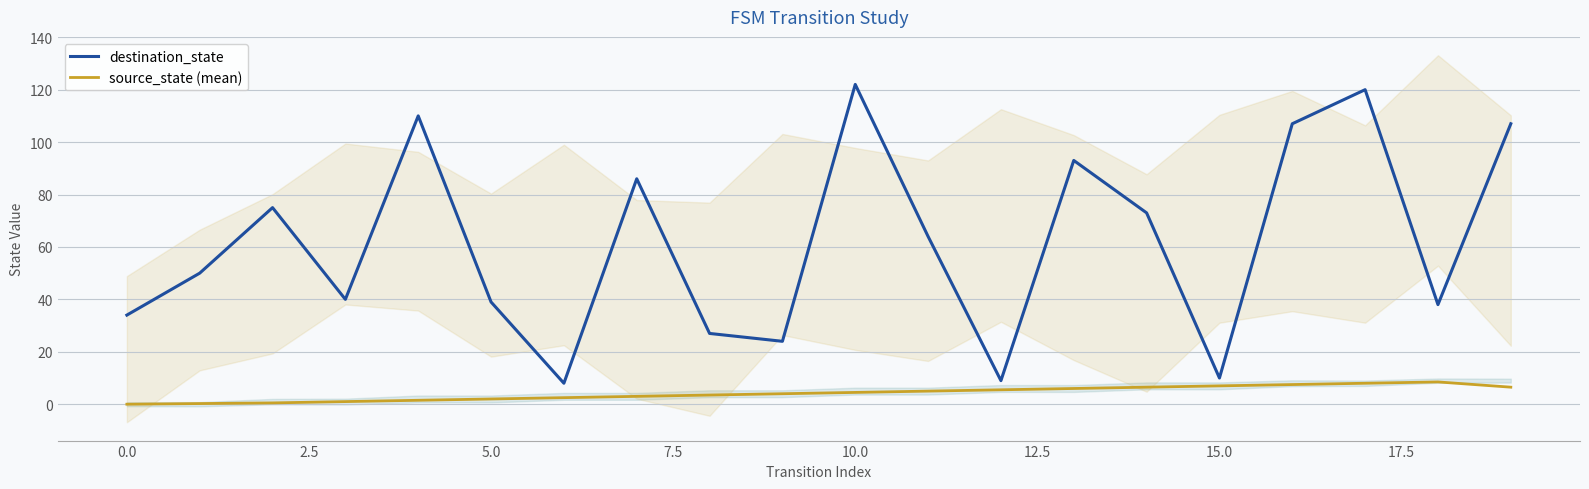

How many interior local valleys does the destination_state series have?

6